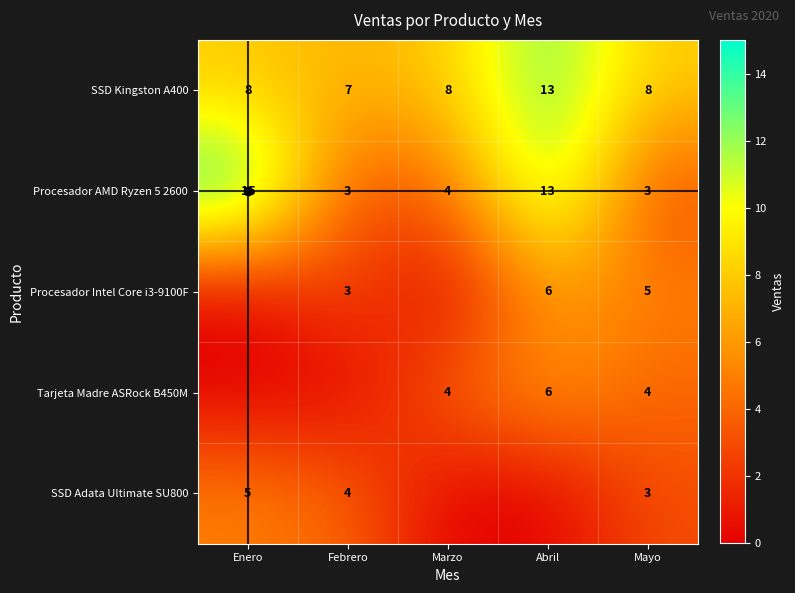

What is the spread (max minus min) of values at Mayo?

5